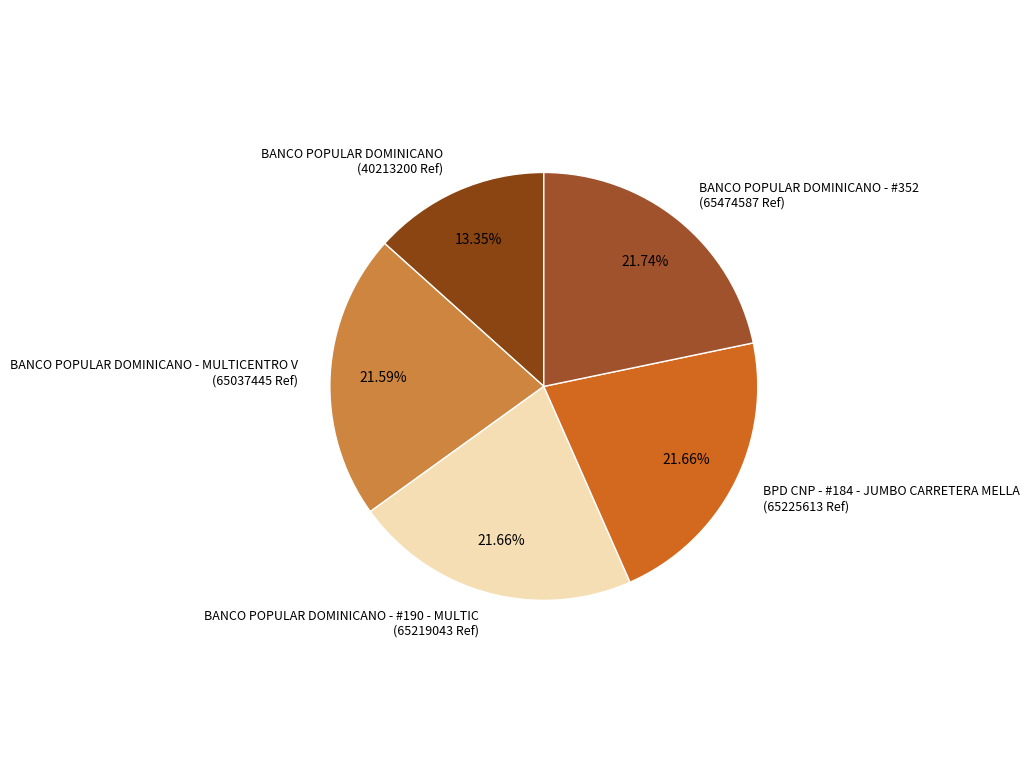

Which category has the smallest portion of the pie?

BANCO POPULAR DOMINICANO